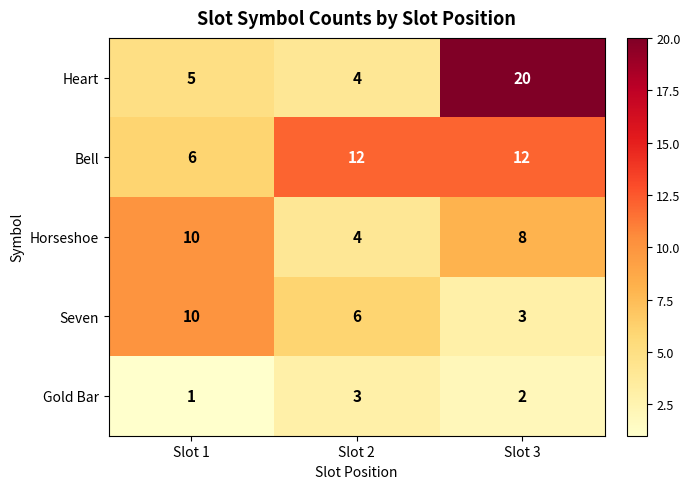

Reading right to left, transcribe all the data shown in this chart.

Heart: 20	4	5
Bell: 12	12	6
Horseshoe: 8	4	10
Seven: 3	6	10
Gold Bar: 2	3	1